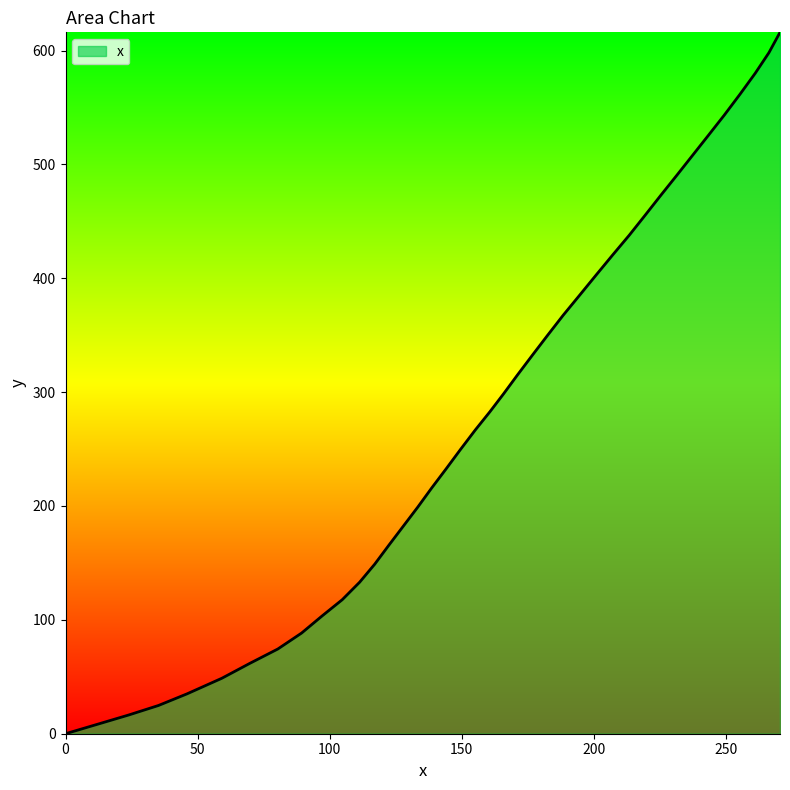

What is the difference between the maximum and minimum values?

616.0